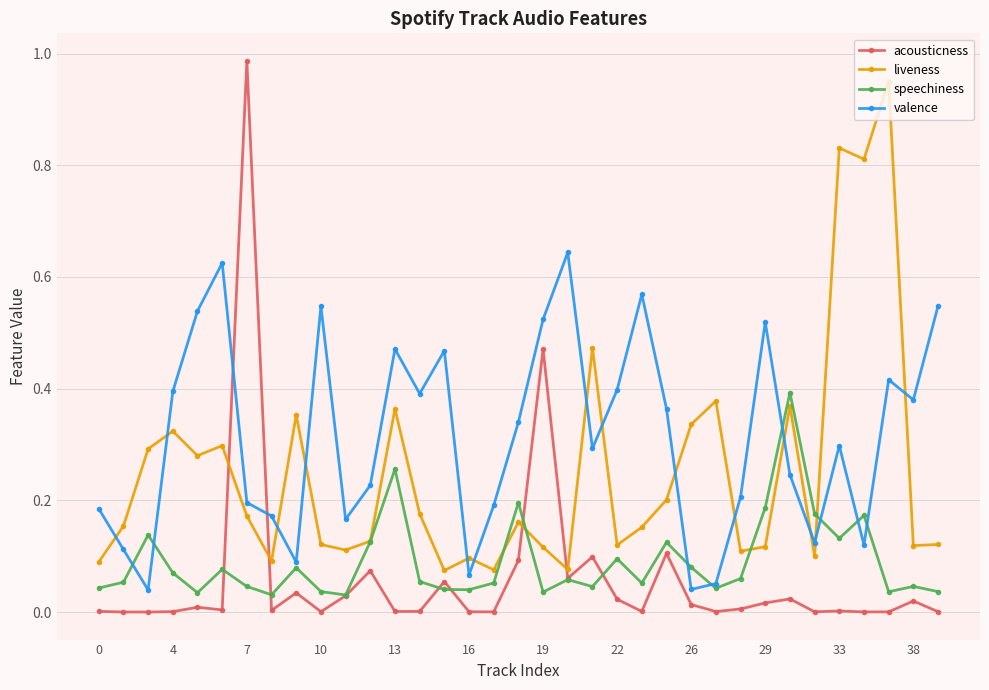

Which series has the largest total across all categories?

valence